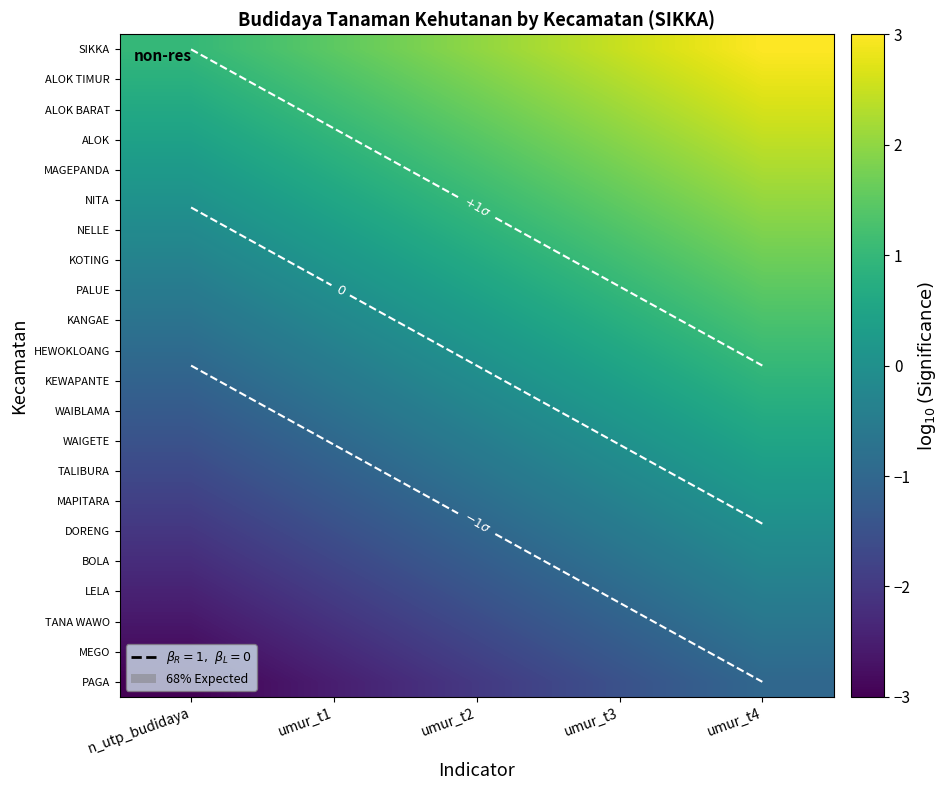

The value of KANGAE at umur_t1 is -0.4. True or false?

False